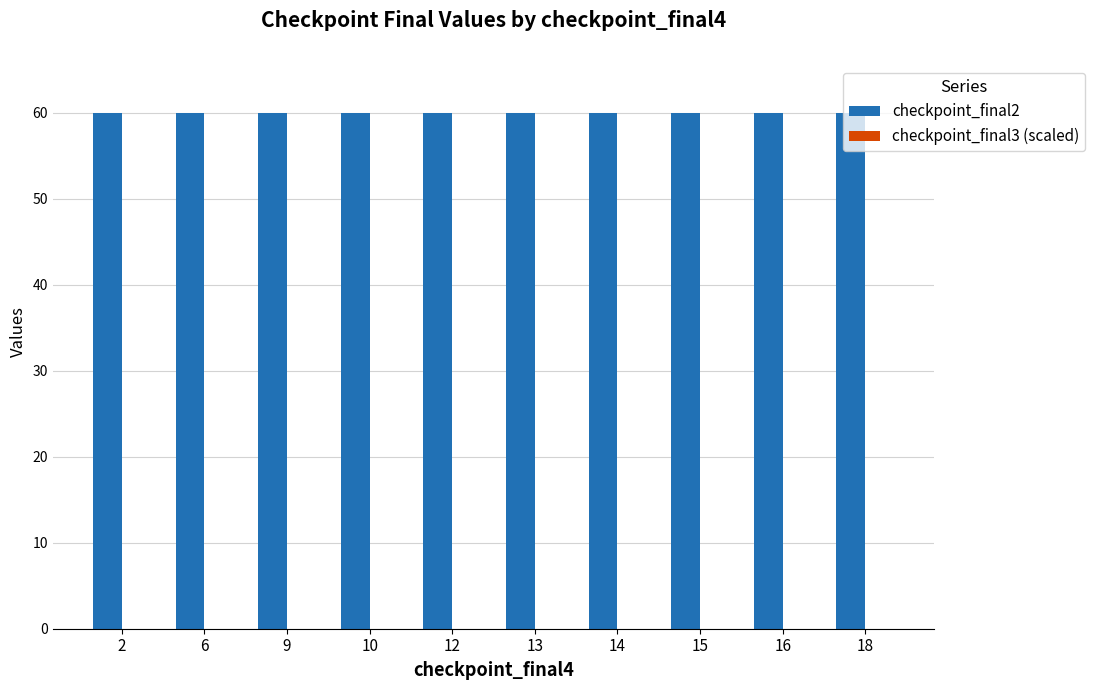

The checkpoint_final2 series shows 60 at 16. True or false?

True